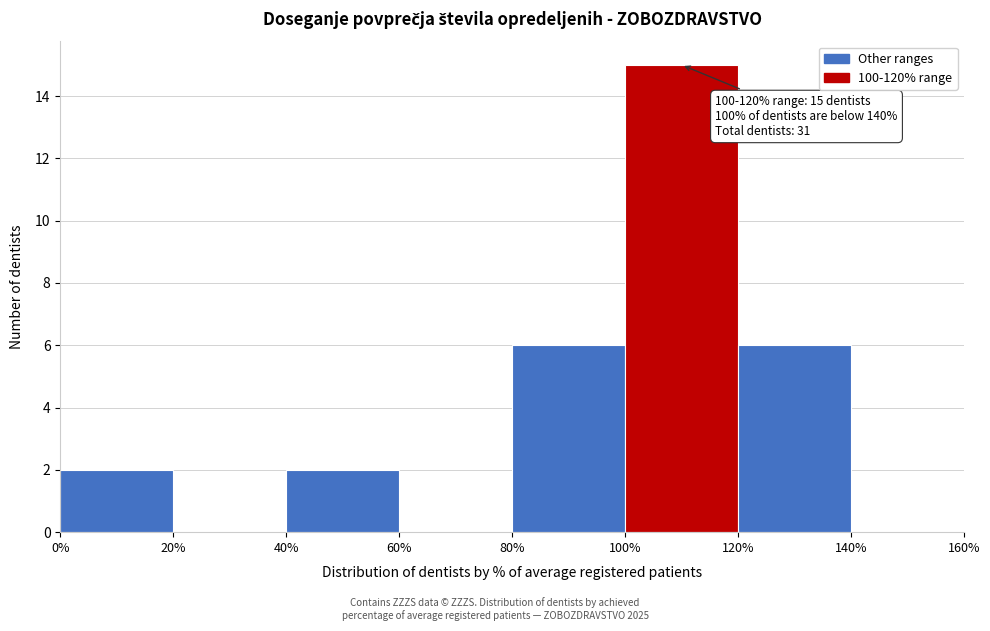

Over which range of the x-axis is the bar tallest?

100% to 120%